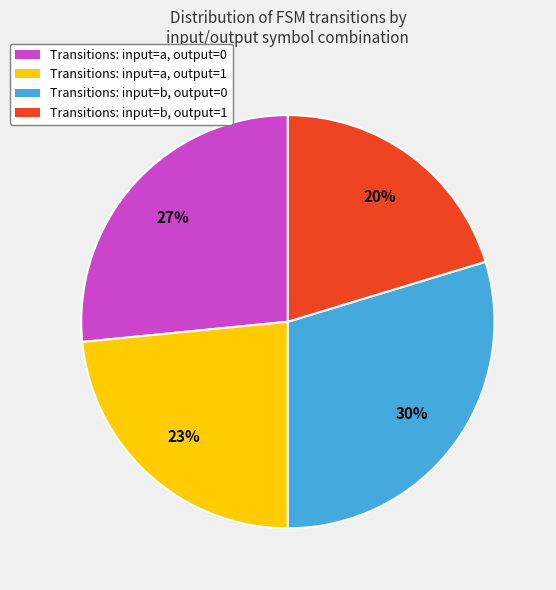

To the nearest percent, what is the average slice percentage?

25%